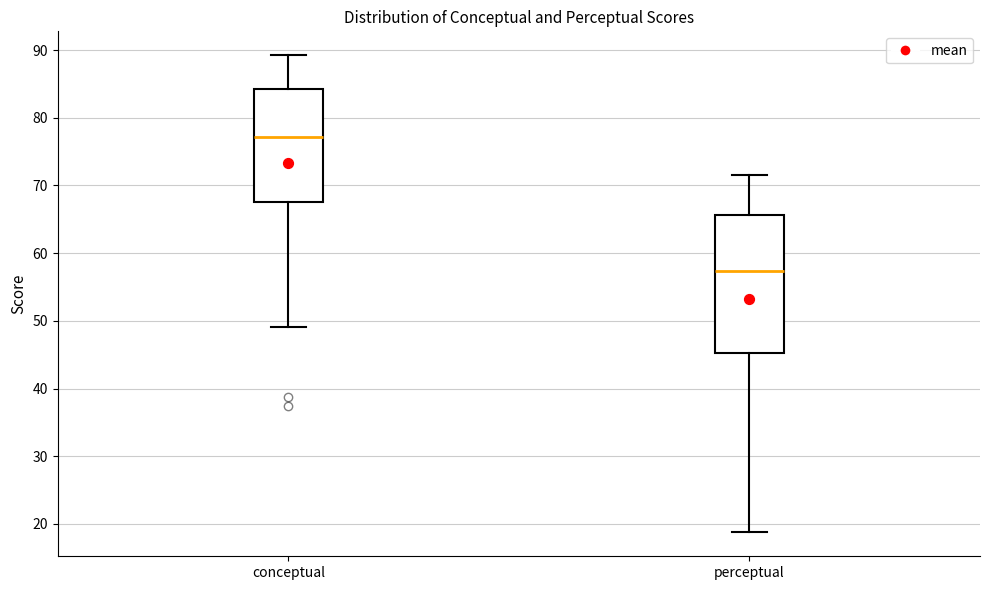

Where is the lower edge of the box for conceptual on the y-axis? The values are not printed on the chart, so give them approximately, as read against the axis.

68